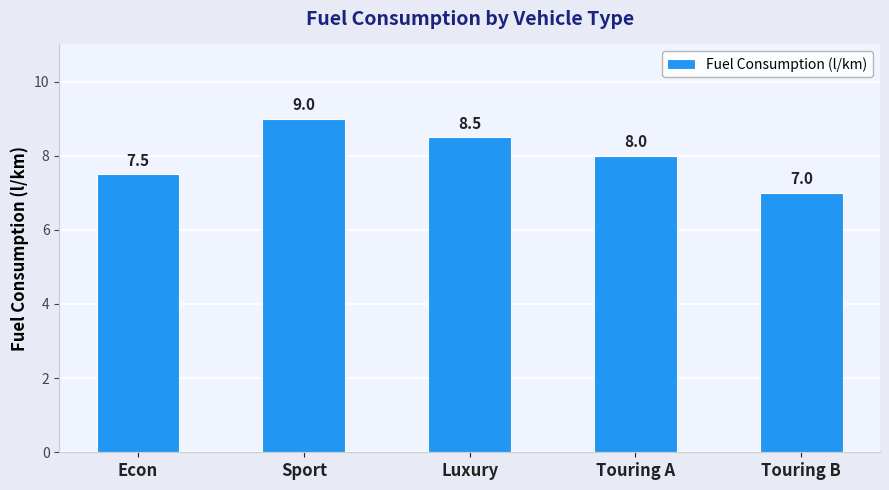

What is the label of the 3rd bar from the right?

Luxury